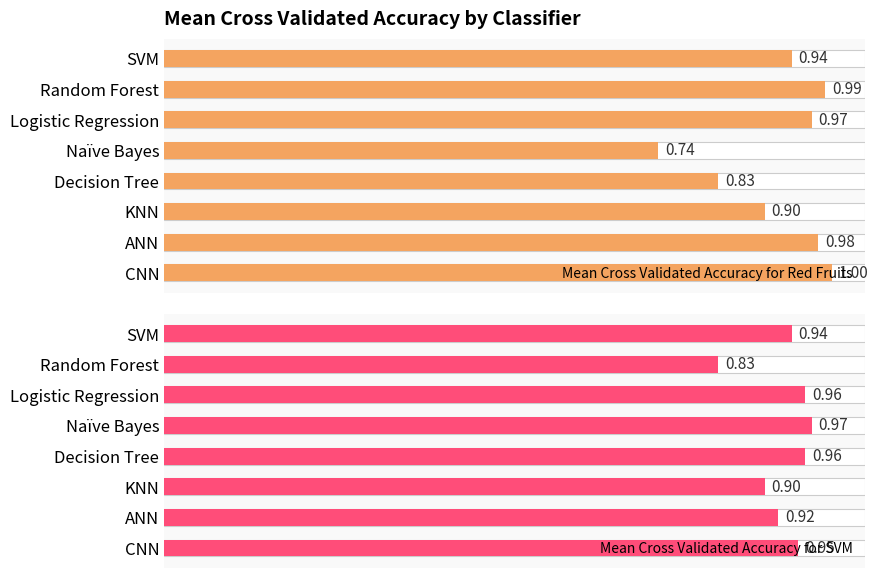

What is the difference between the Mean Cross Validated Accuracy for SVM values at 0.8 and 1.0?

0.1